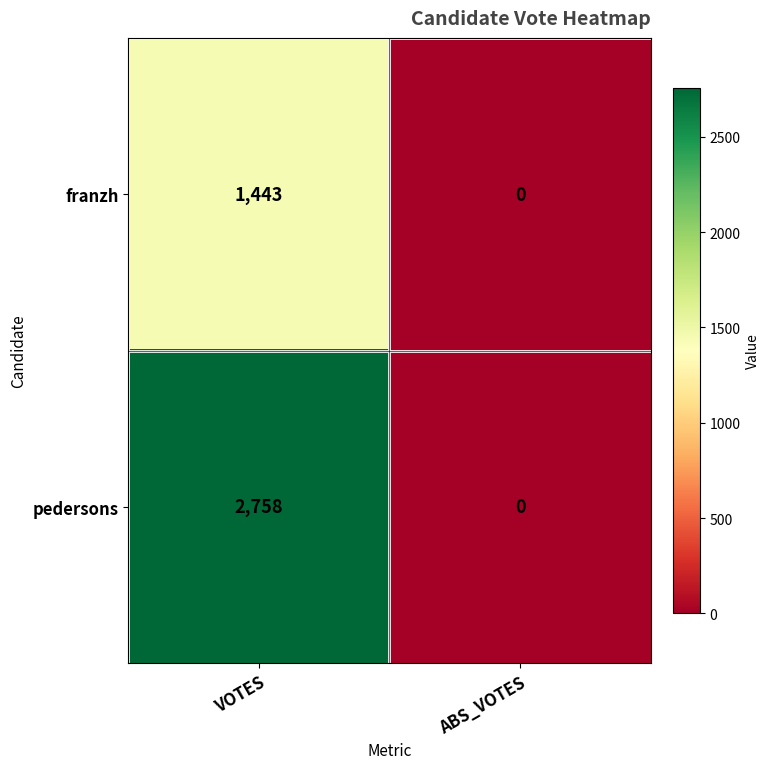

What is the difference between the maximum and minimum values in the pedersons series?

2758